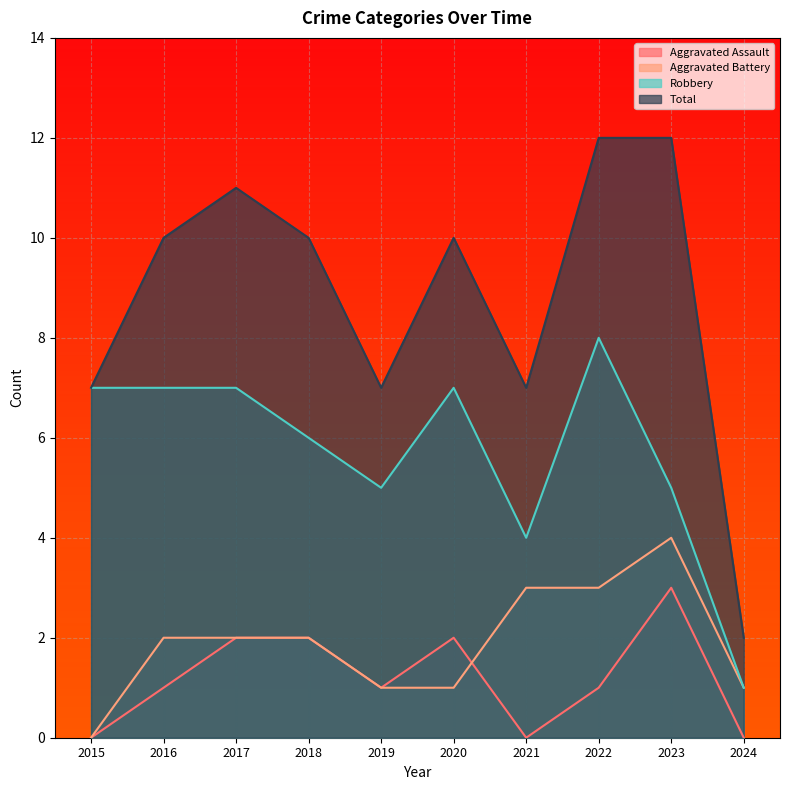

Is it true that Total equals 1 at 2024?

False